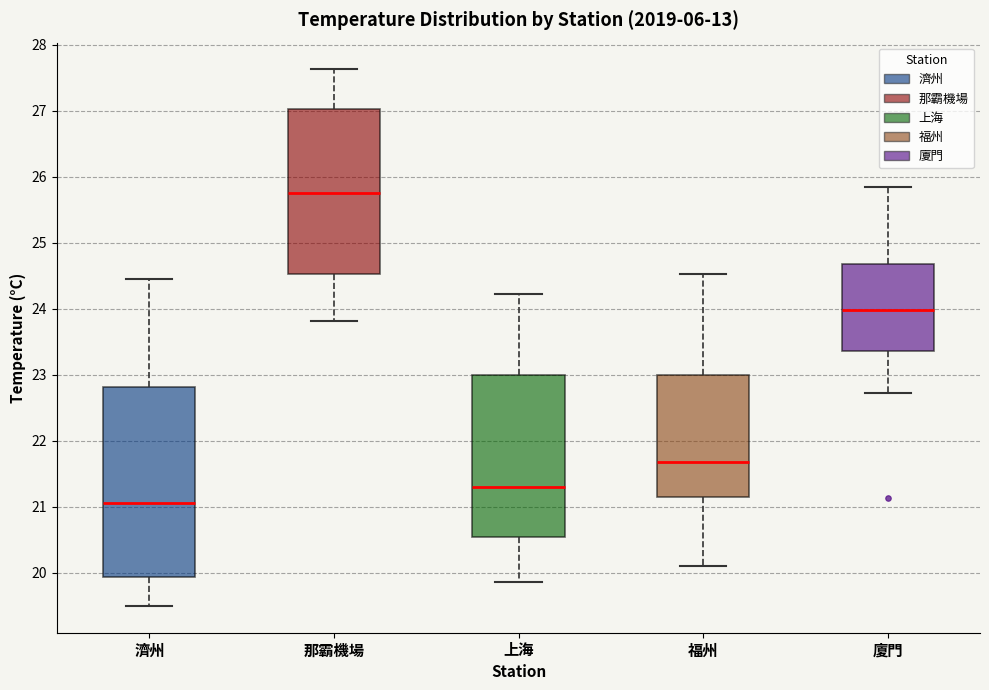

Which box has the highest median line?

那霸機場